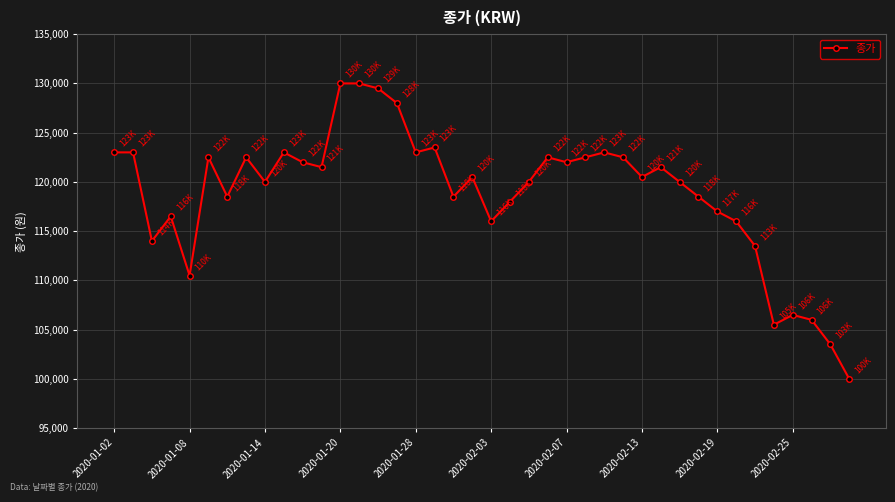

True or false: the data has more than 1 interior local peaks.

True